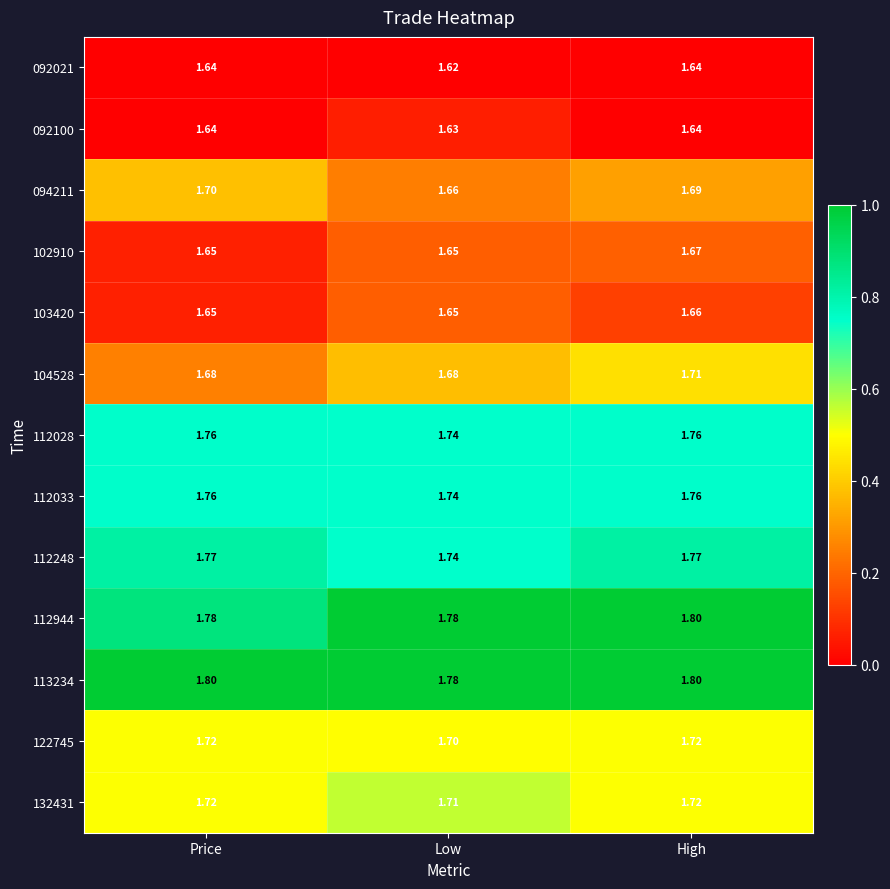

Is the value of 103420 at High greater than the value of 112033 at Price?

No